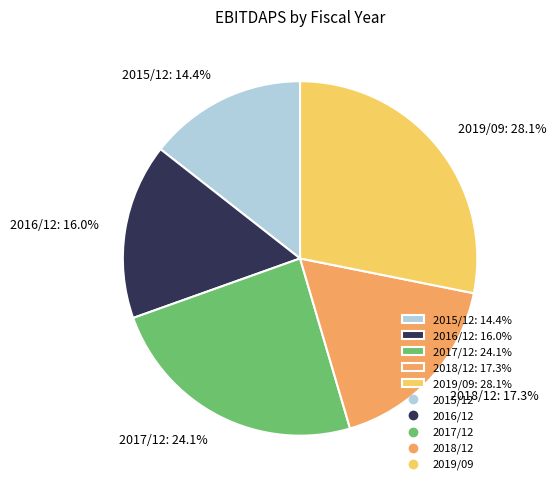

What is the smallest slice in the pie chart?

2015/12